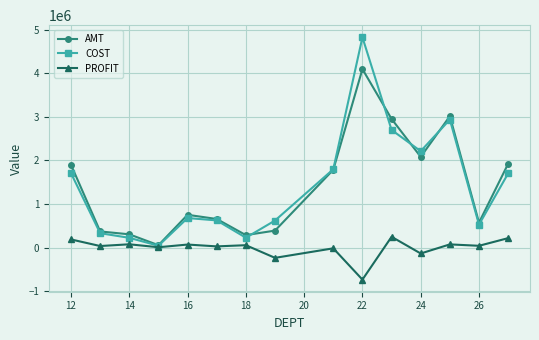

What is the value of the AMT point at the 11th from the left?

2951871.7